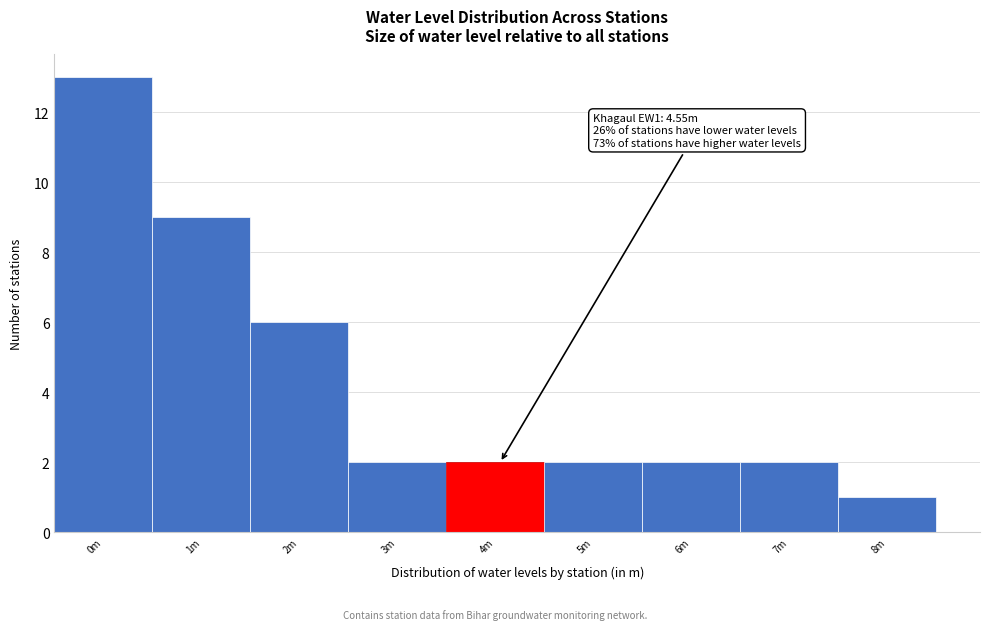

Reading left to right, extract all data points from this chart.

13	9	6	2	2	2	2	2	1